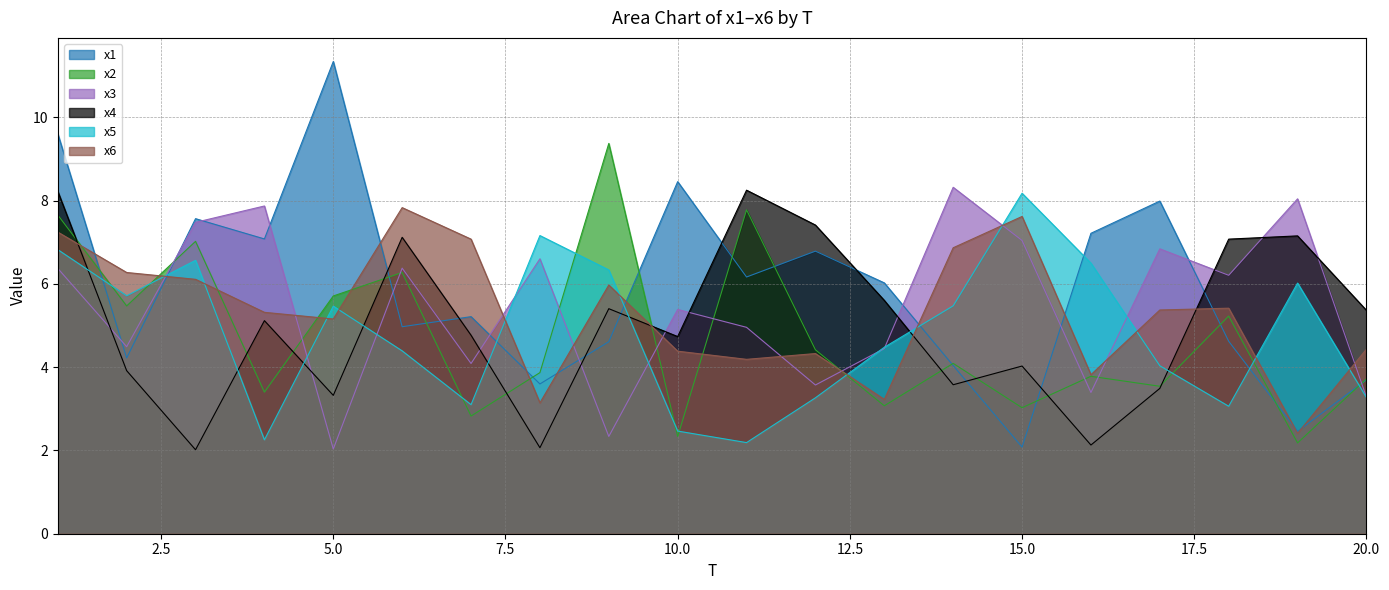

What is the value of the x5 point at the 10th from the left?

2.5